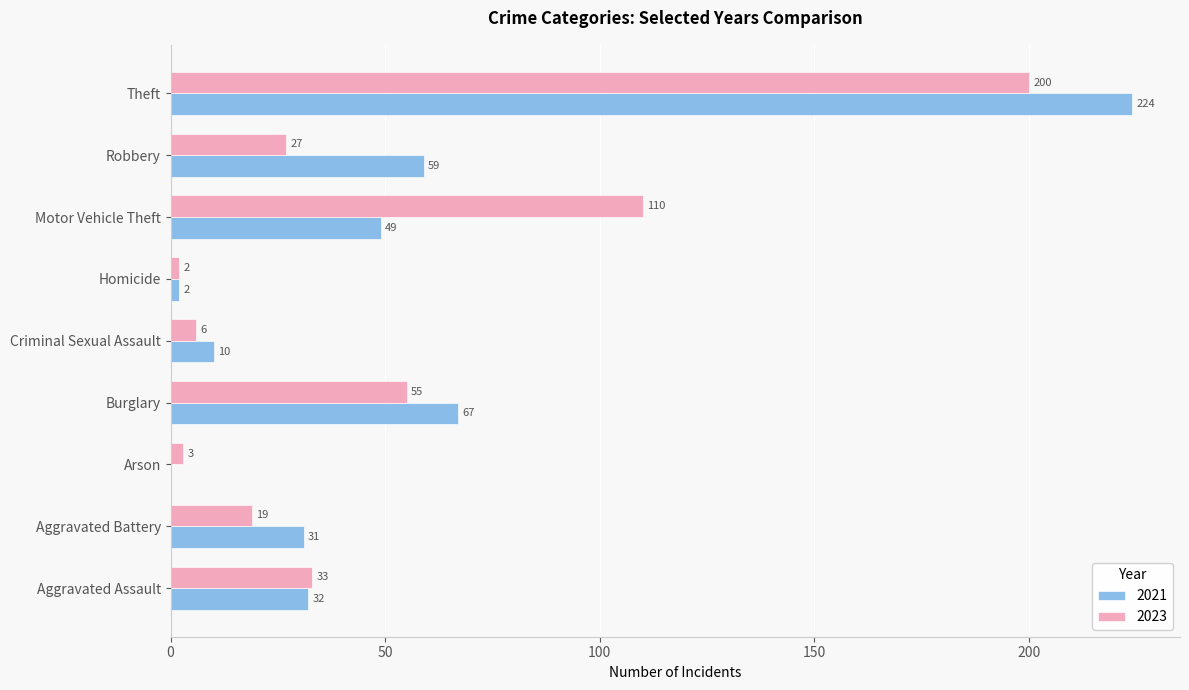

What is the sum of all 2021 values?

474